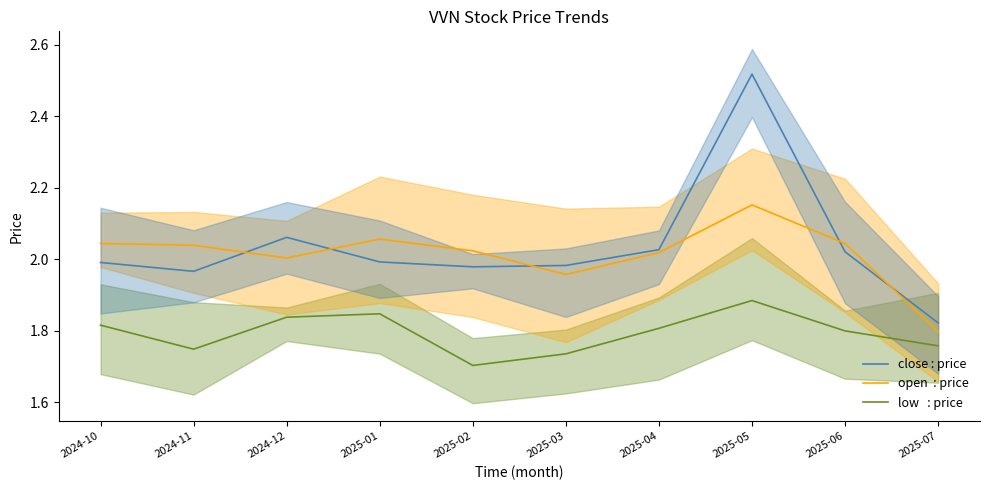

True or false: open  : price and close : price cross at least once.

True